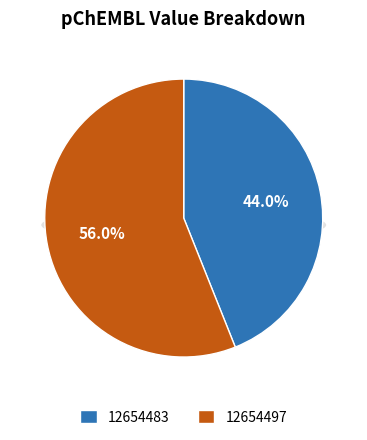

True or false: 12654483 accounts for 32% of the total.

False